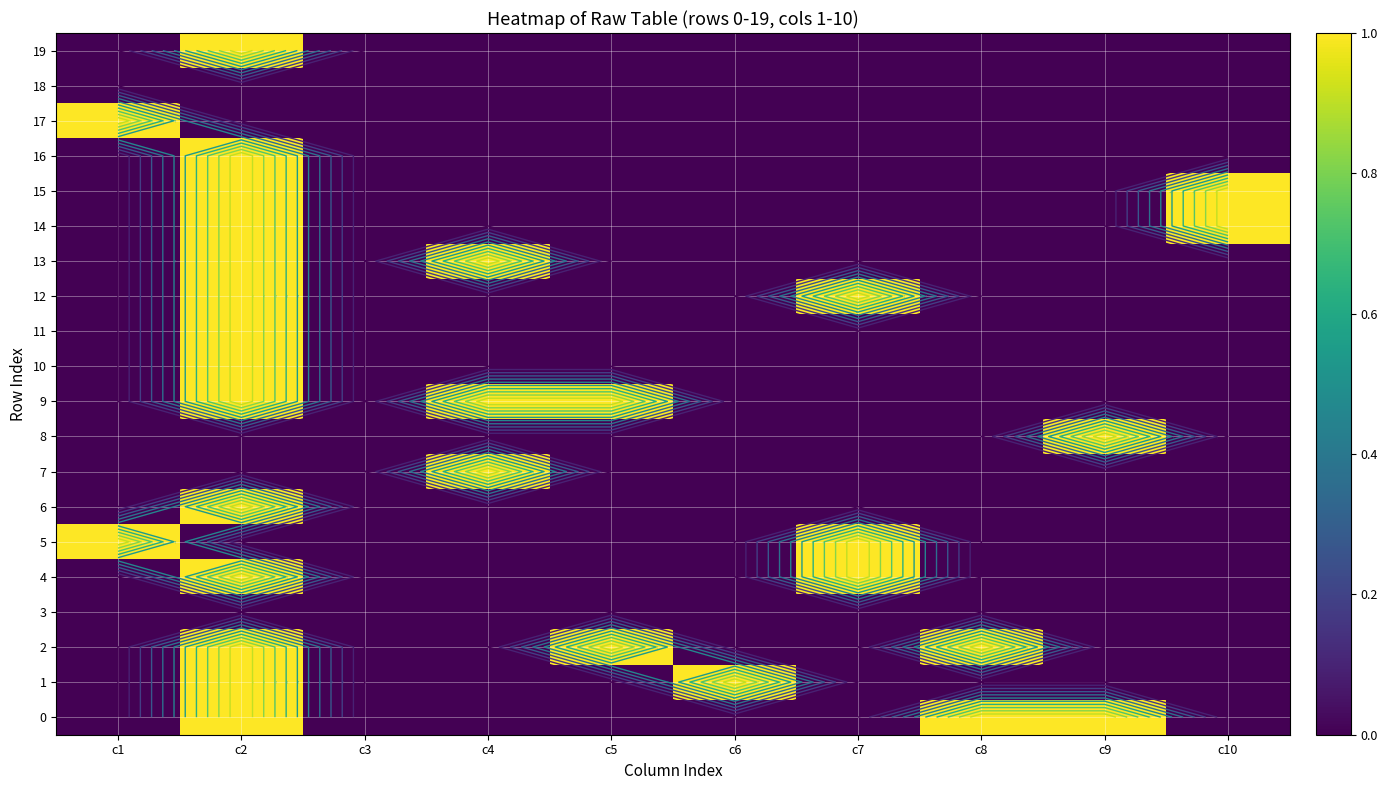

At which category is the sum across all series the highest?

c2